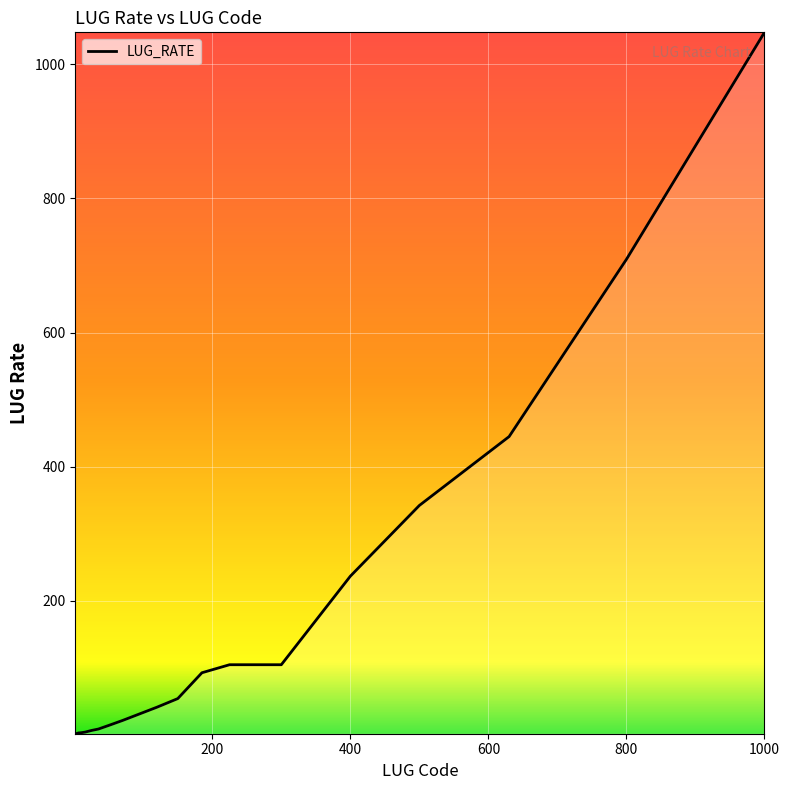

What is the difference between the maximum and minimum values?

1045.4